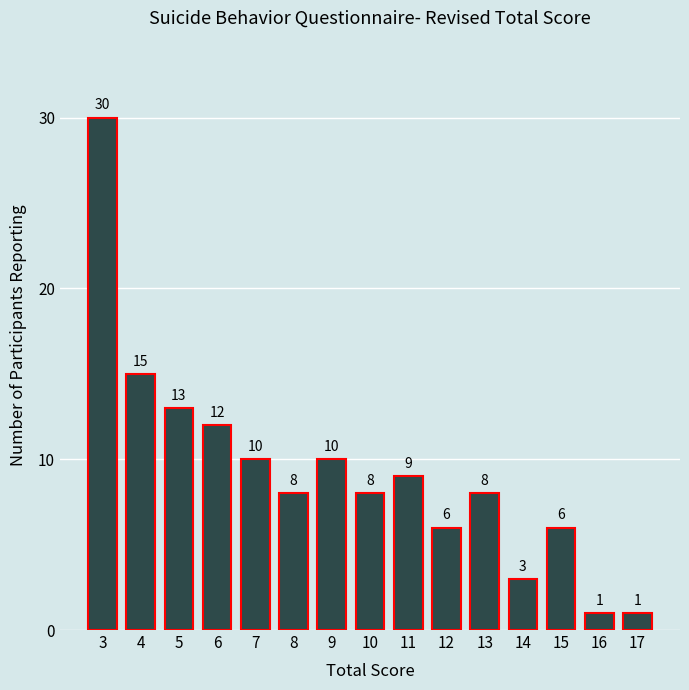

Reading right to left, what are all the values shown in this chart?

1	1	6	3	8	6	9	8	10	8	10	12	13	15	30